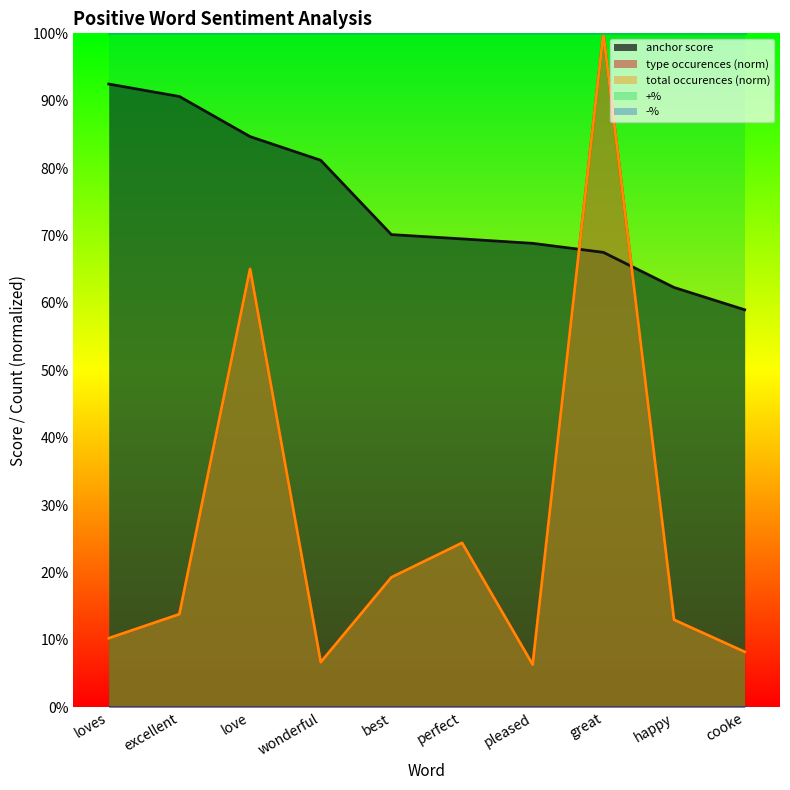

What is the difference between the second highest and minimum values in the total occurences series?

0.6